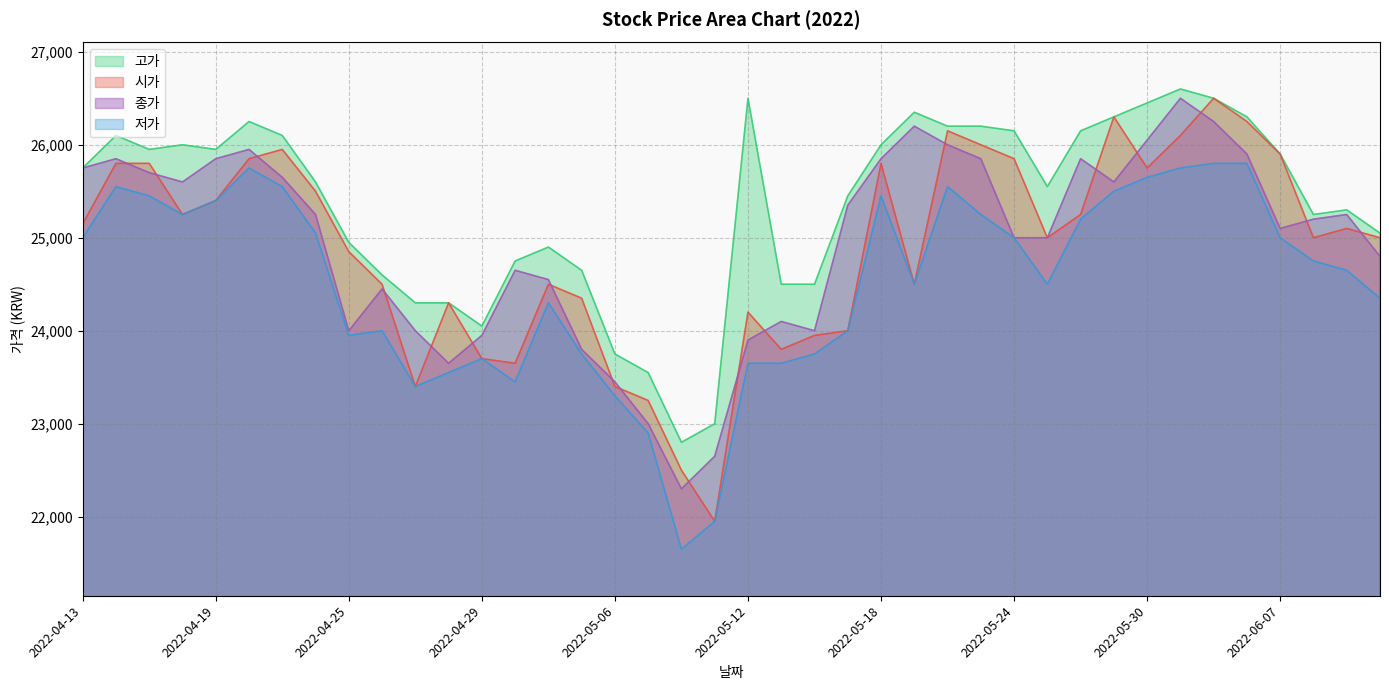

Which series has the widest spread of values?

시가